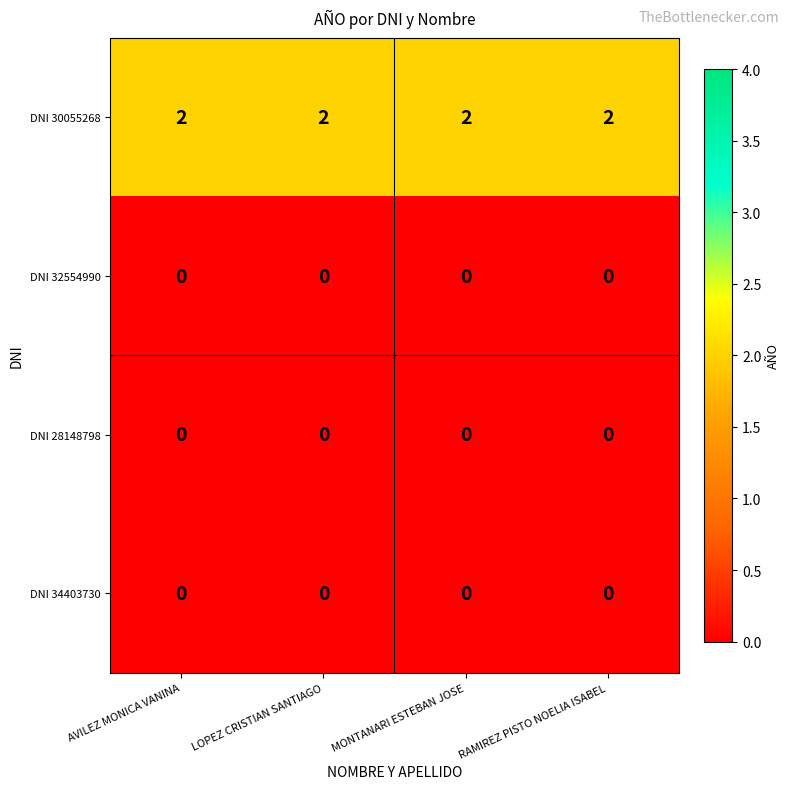

Which series has the largest total across all categories?

DNI 30055268